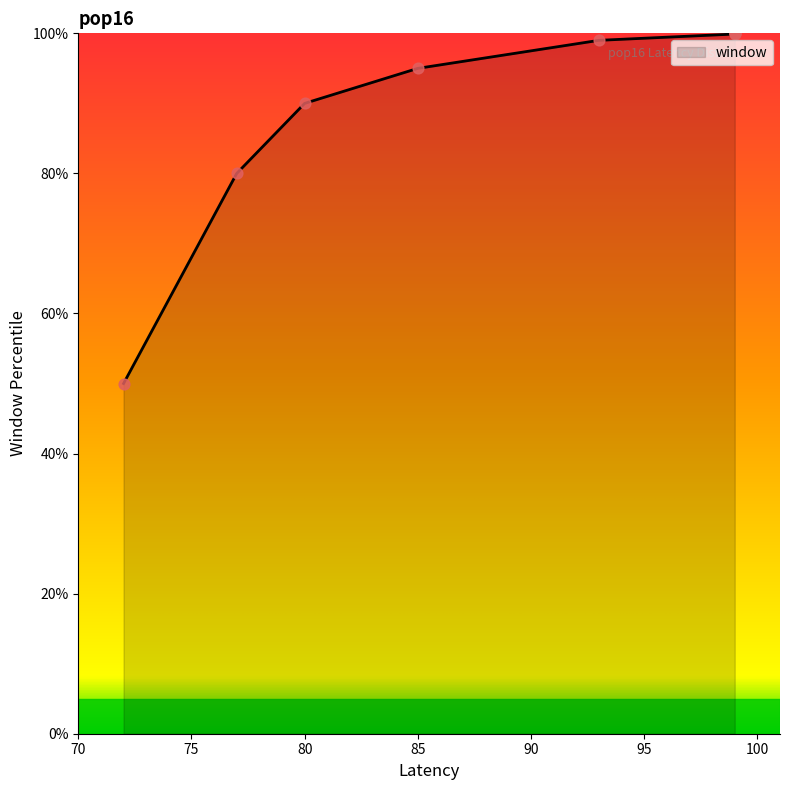

Which has a higher value, 72 or 99?

99